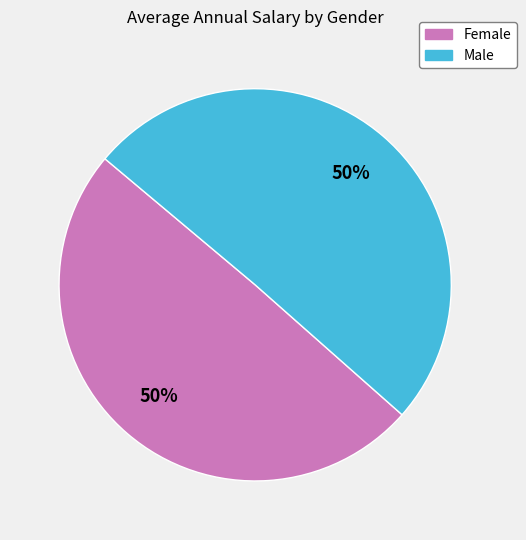

Do Female and Male together represent more than half of the pie?

Yes